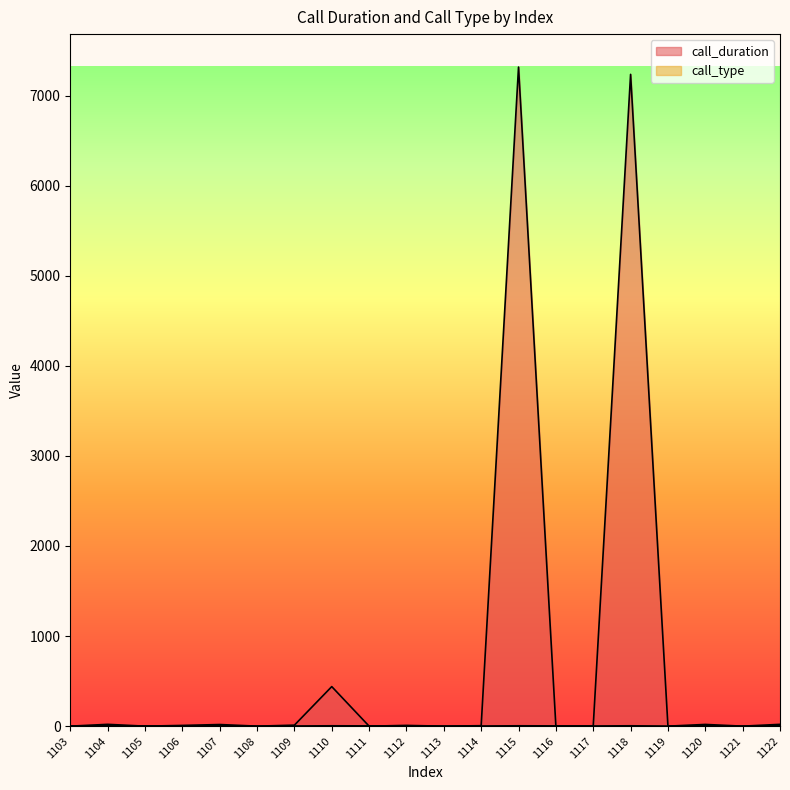

What is the highest value of the call_type series?

4